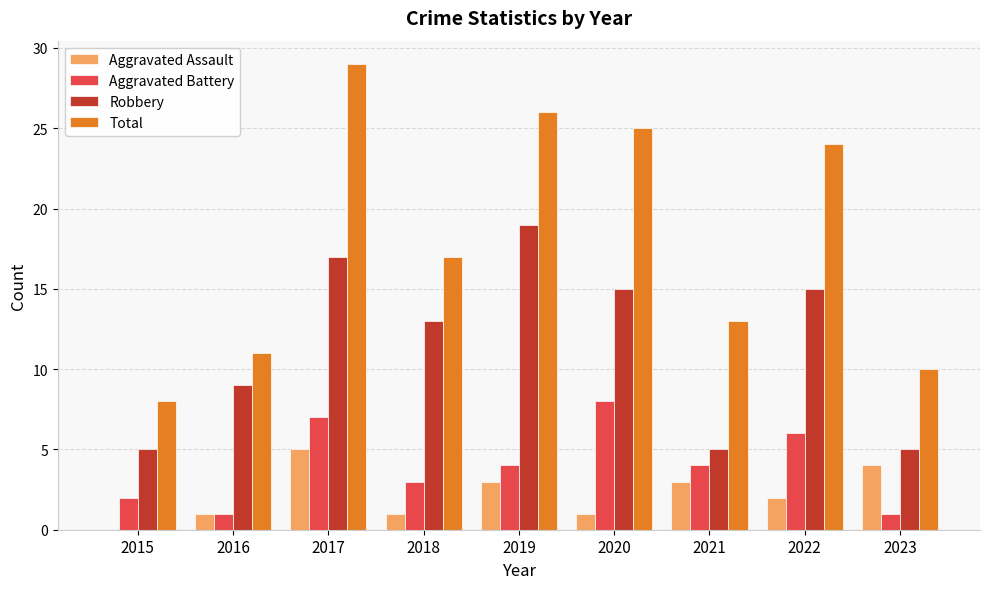

At which category is the sum across all series the highest?

2017